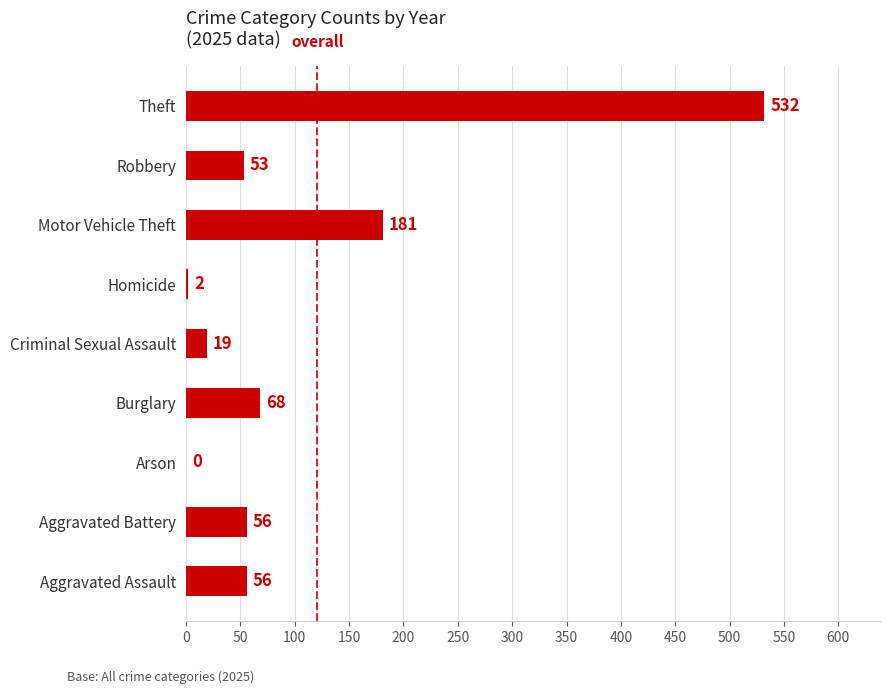

Where is the data nearest to the value 266?

Motor Vehicle Theft